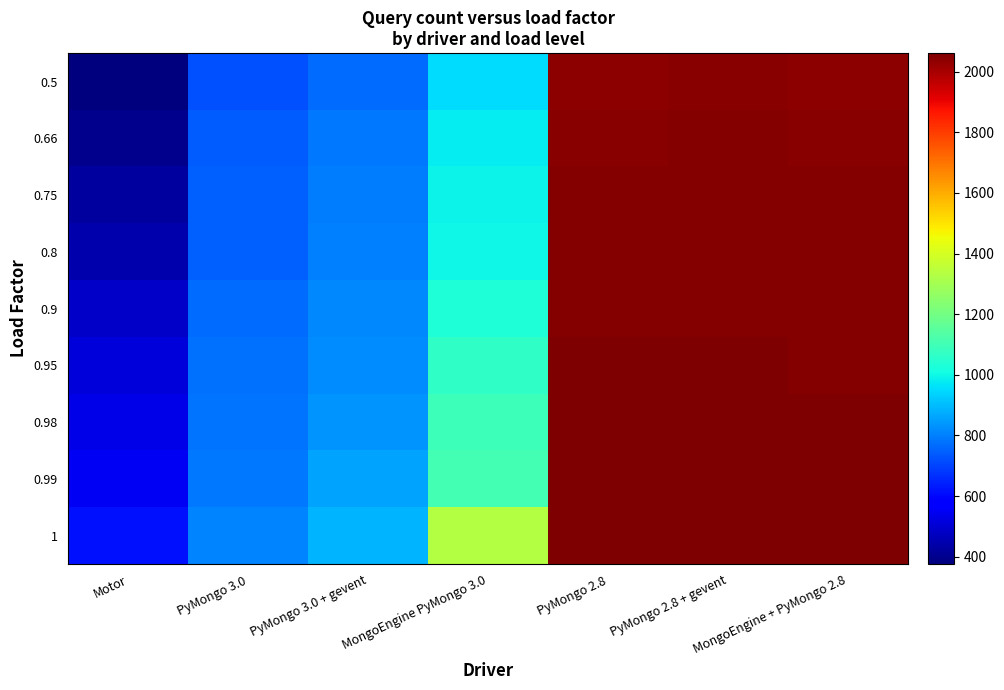

Between PyMongo 3.0 and PyMongo 2.8 + gevent, which is larger?

PyMongo 2.8 + gevent